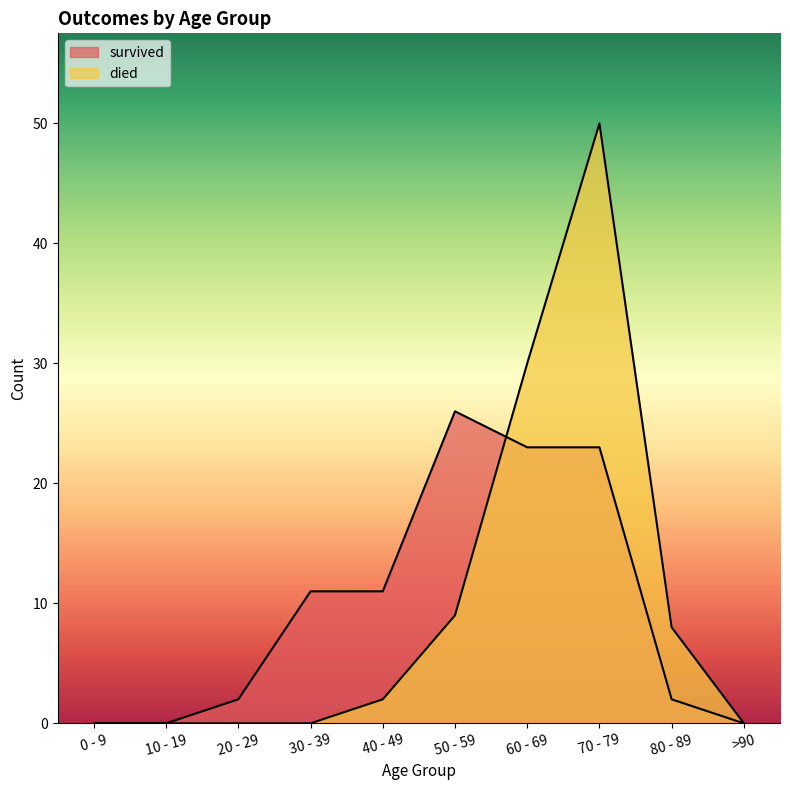

How many lines are shown in the chart?

2